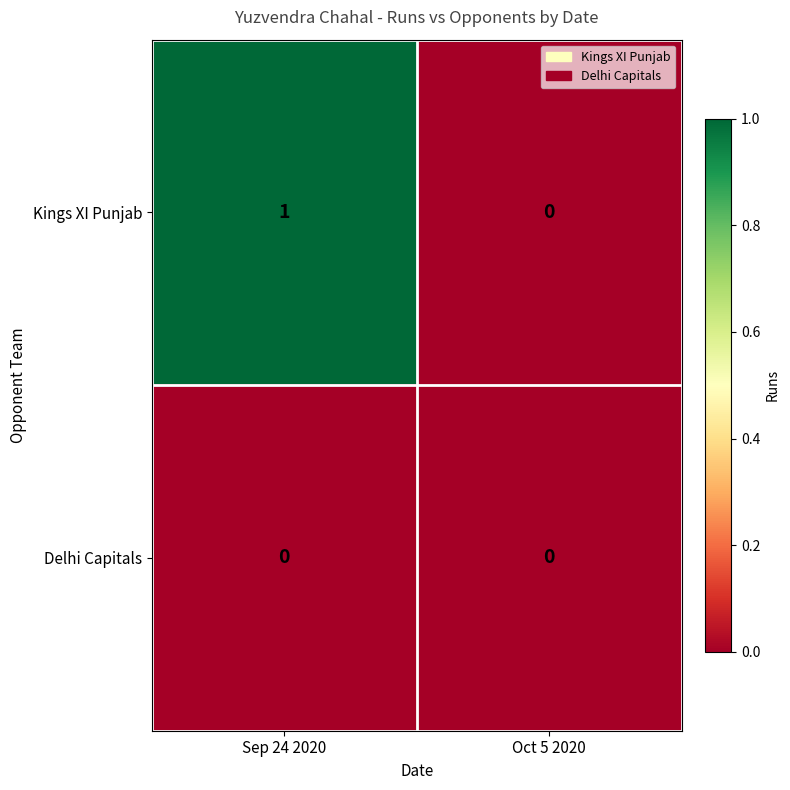

Which series changed the most between Sep 24 2020 and Oct 5 2020?

Kings XI Punjab